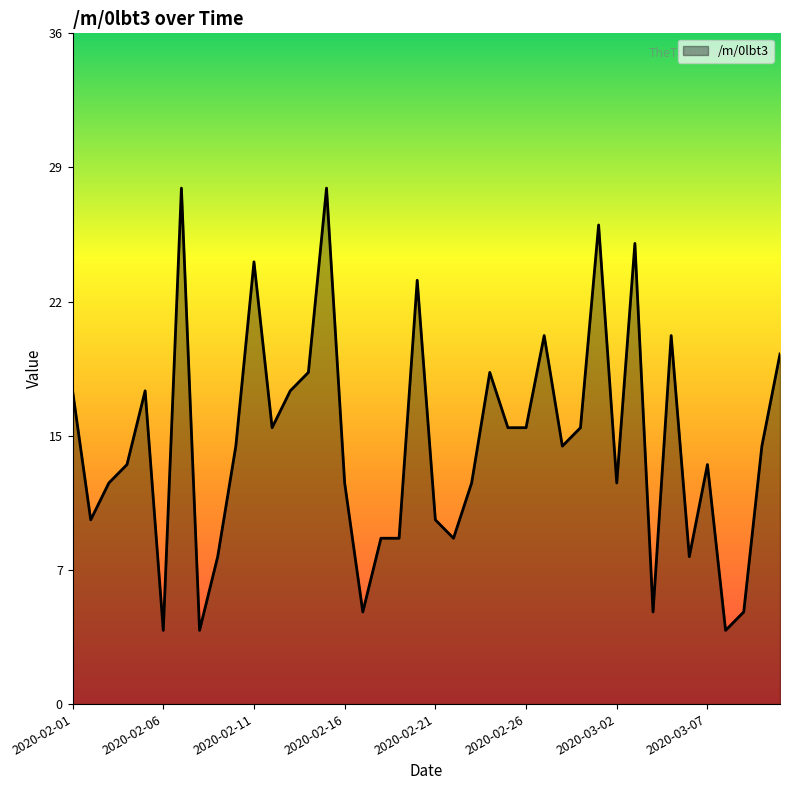

At which category does the chart reach its peak across all series?

2020-02-07